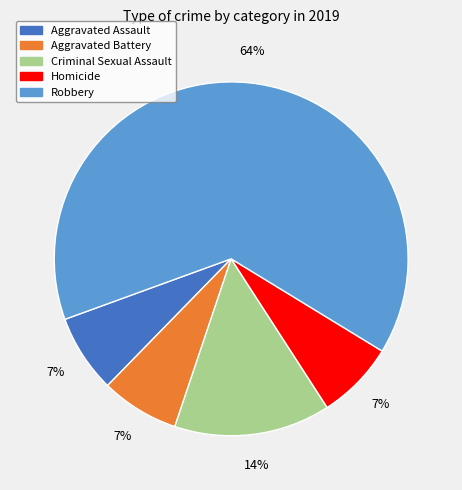

Is it true that Aggravated Battery is 15% of the pie?

False